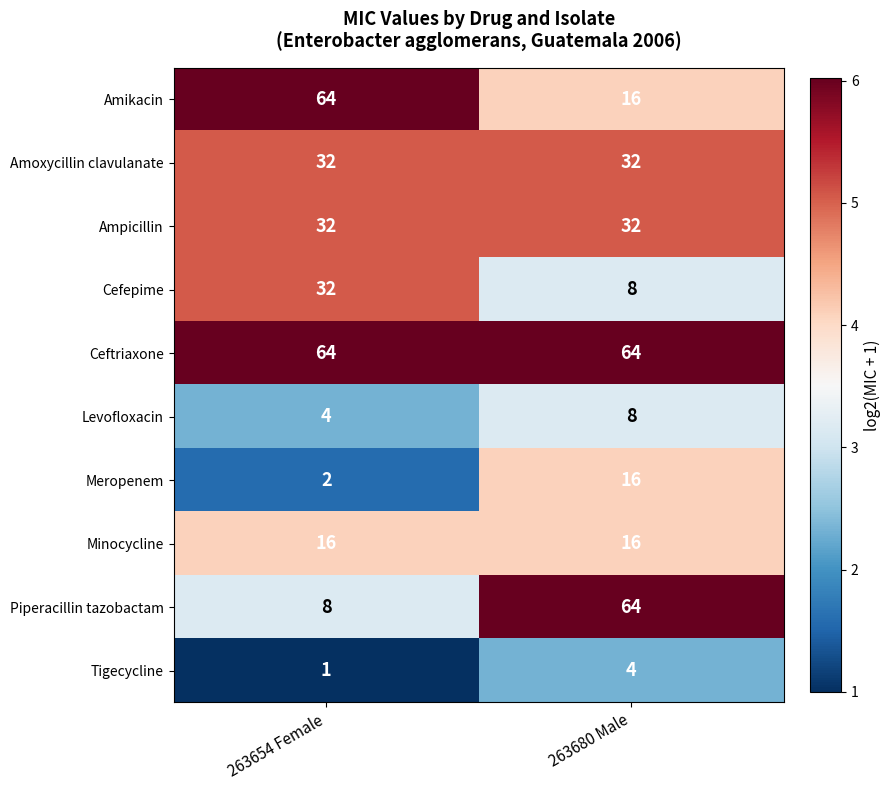

At how many categories does at least one series exceed 3?

2